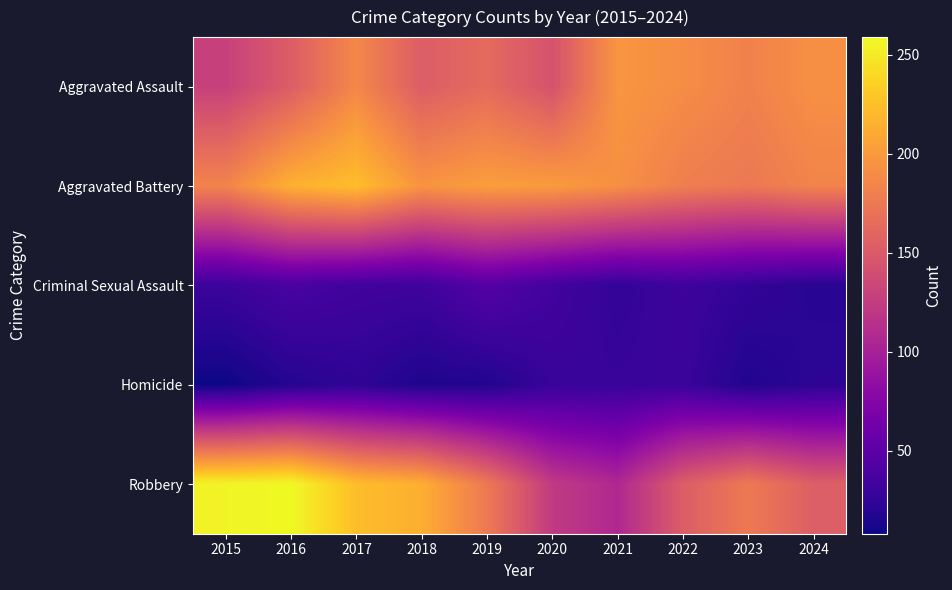

List the series in order of their peak value, highest first.

Robbery, Aggravated Battery, Aggravated Assault, Criminal Sexual Assault, Homicide